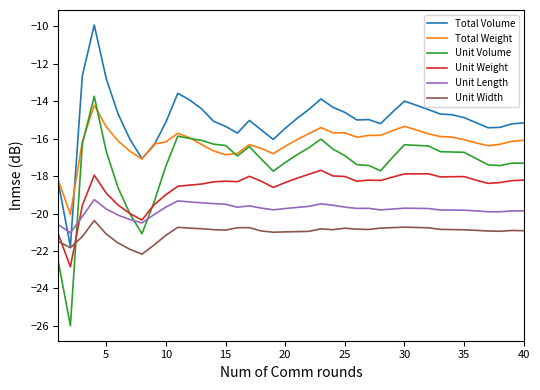

What is the smallest value displayed?

-26.0